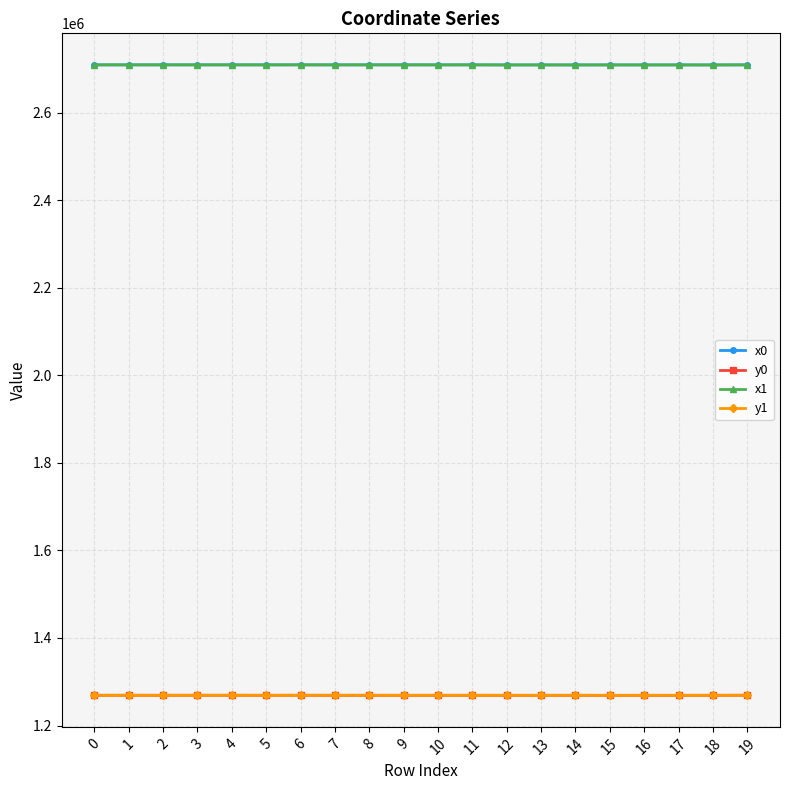

True or false: y0 has more than 0 interior local peaks.

True